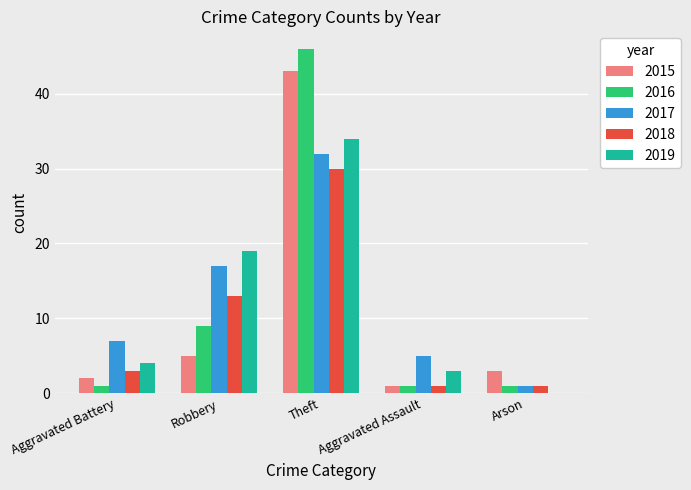

Read the 2015 value at Robbery.

5